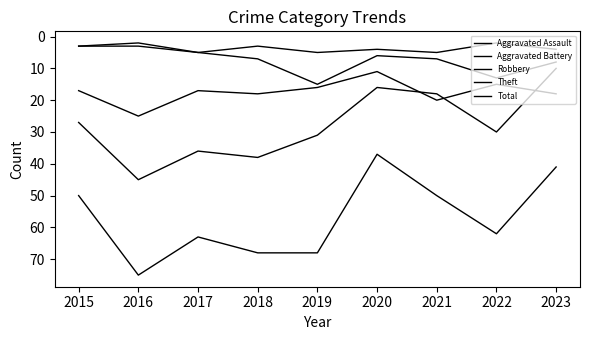

How many lines are shown in the chart?

5